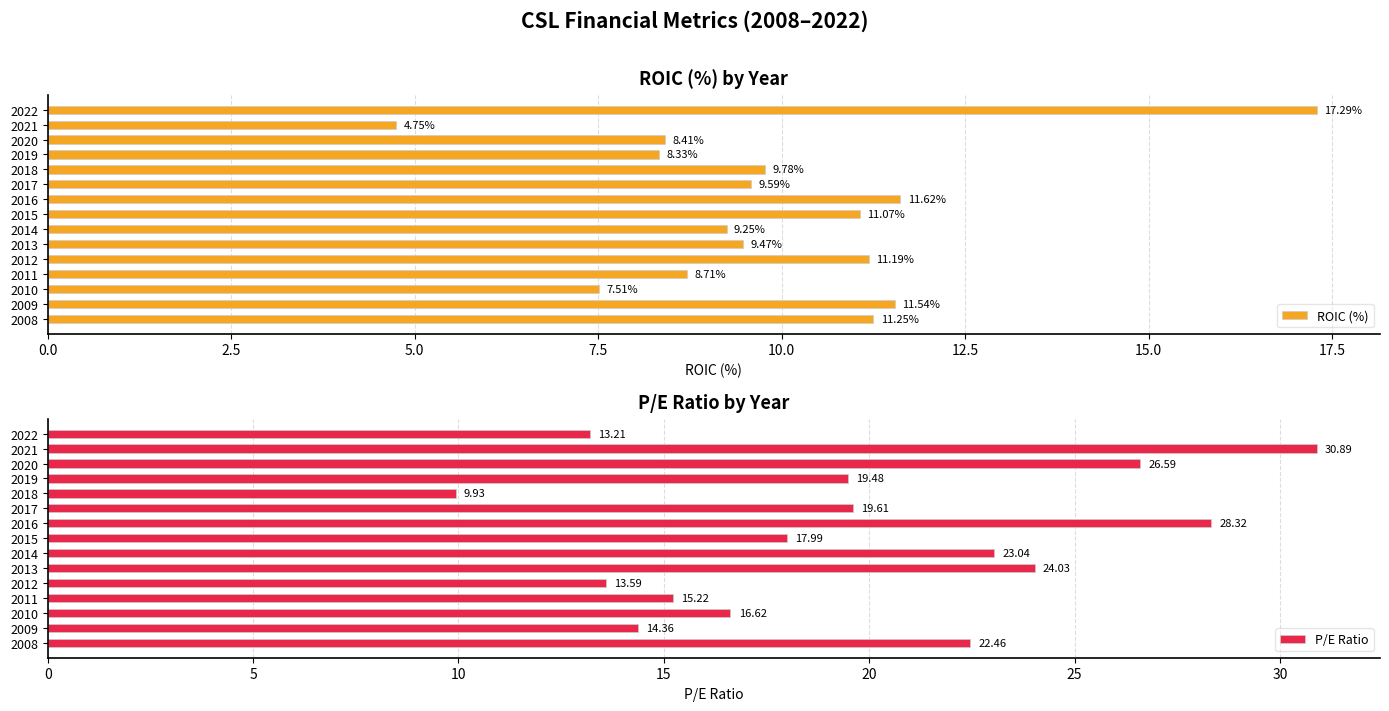

Read the P/E Ratio value at 2014.

23.0